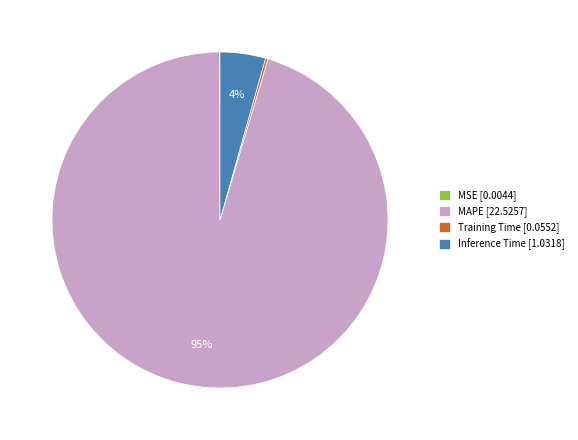

Does any single category account for the majority?

Yes